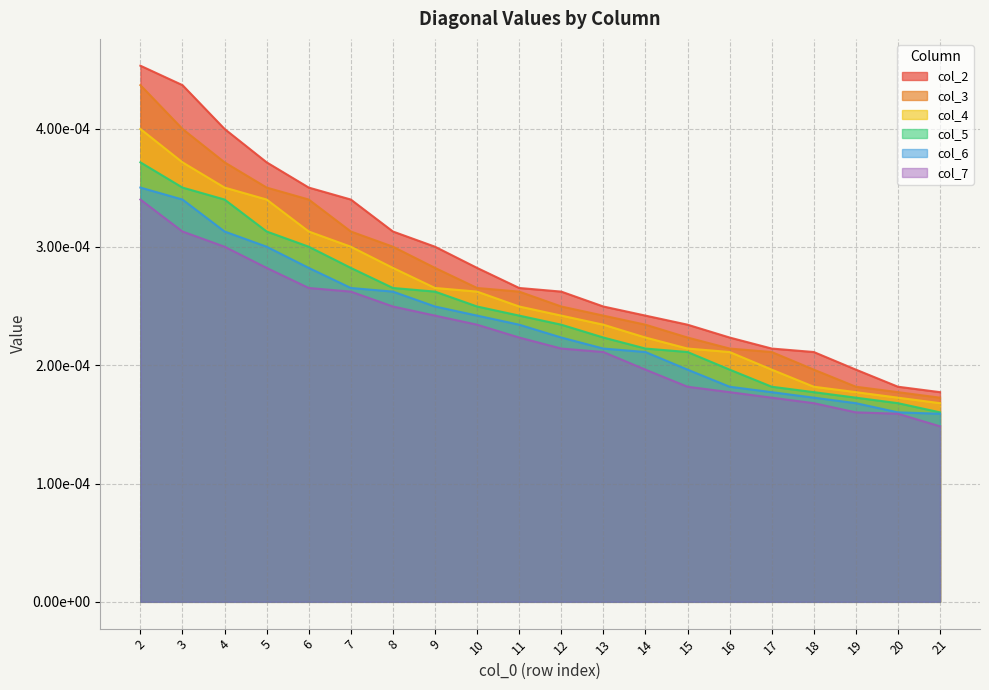

True or false: col_5 has more than 2 interior local peaks.

False